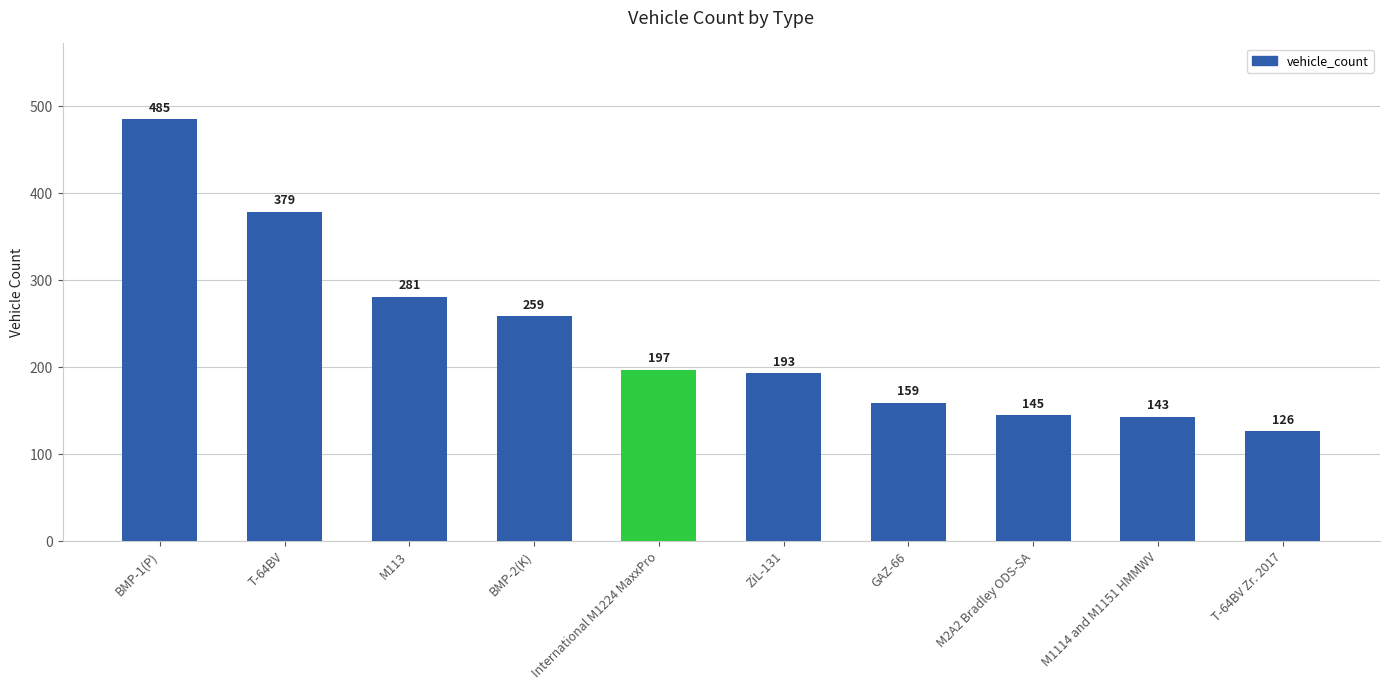

The chart shows a value of 363 at BMP-2(K). True or false?

False